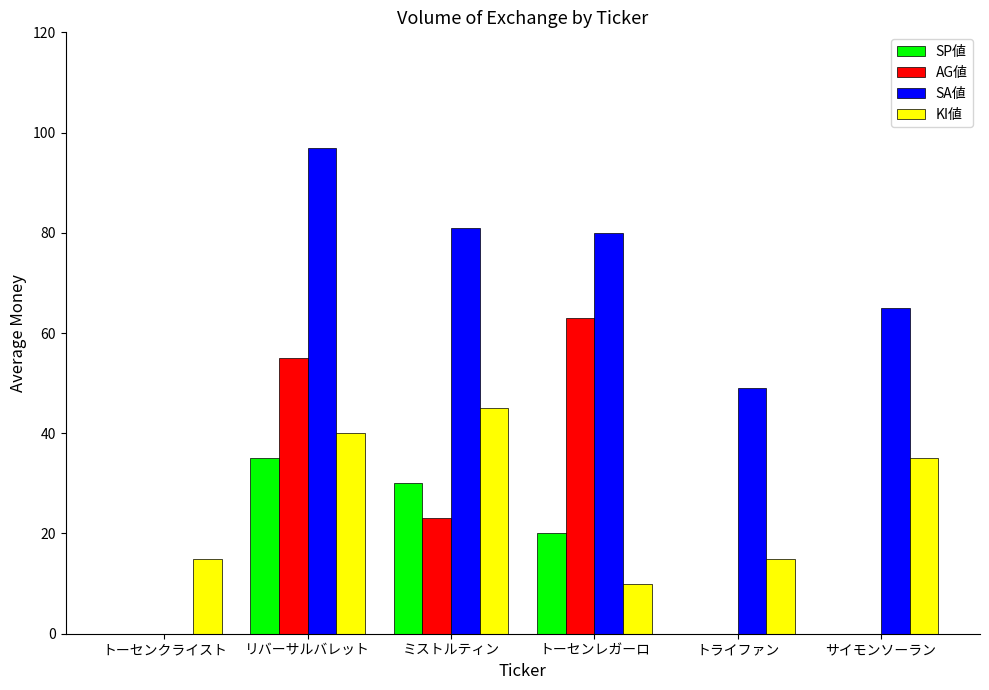

Reading left to right, extract all data points from this chart.

SP値: 0	35	30	20	0	0
AG値: 0	55	23	63	0	0
SA値: 0	97	81	80	49	65
KI値: 15	40	45	10	15	35